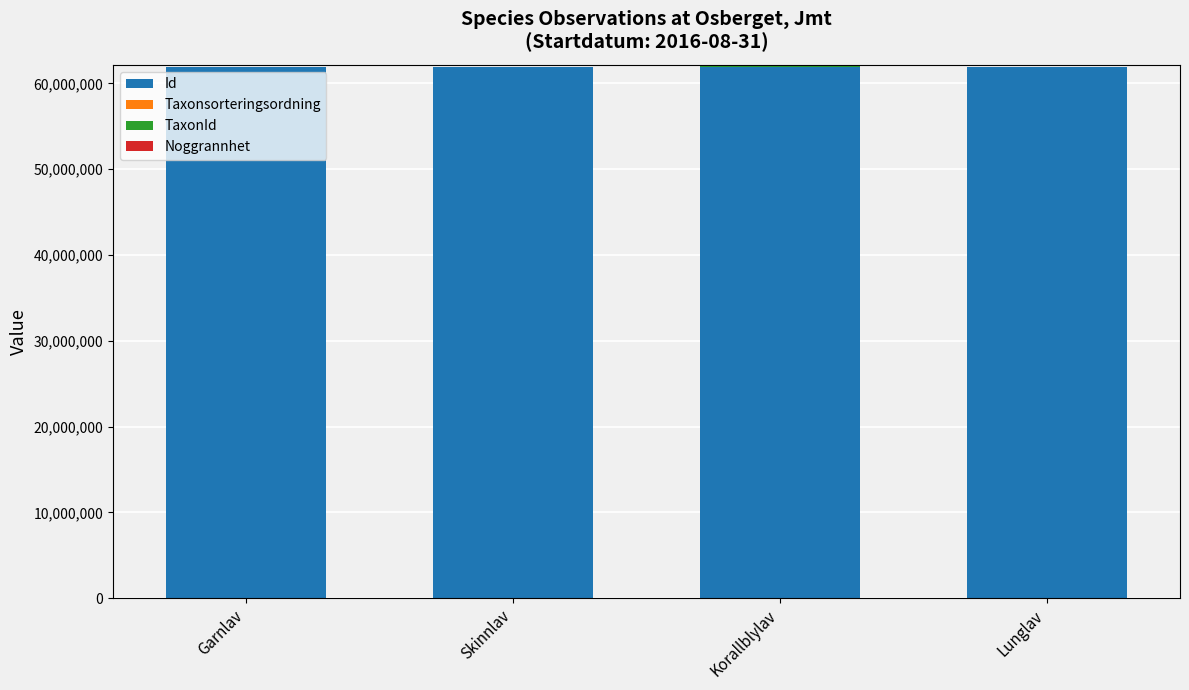

Is it true that Id equals 61865895 at Korallblylav?

True